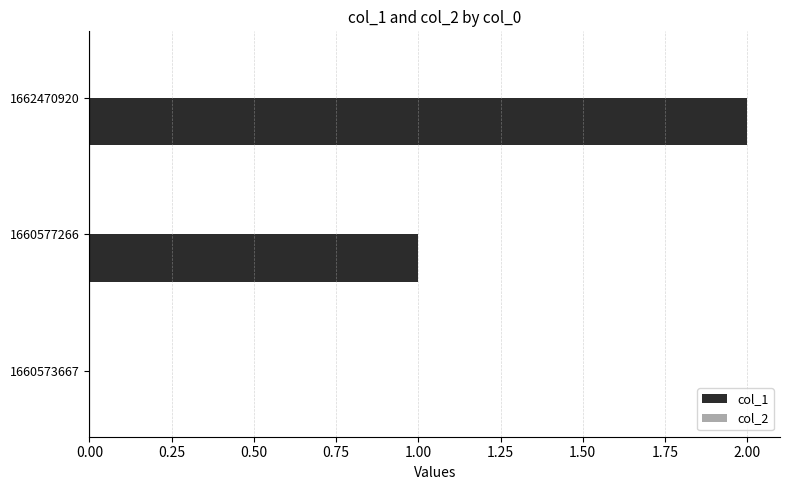

Are the bars horizontal?

Yes